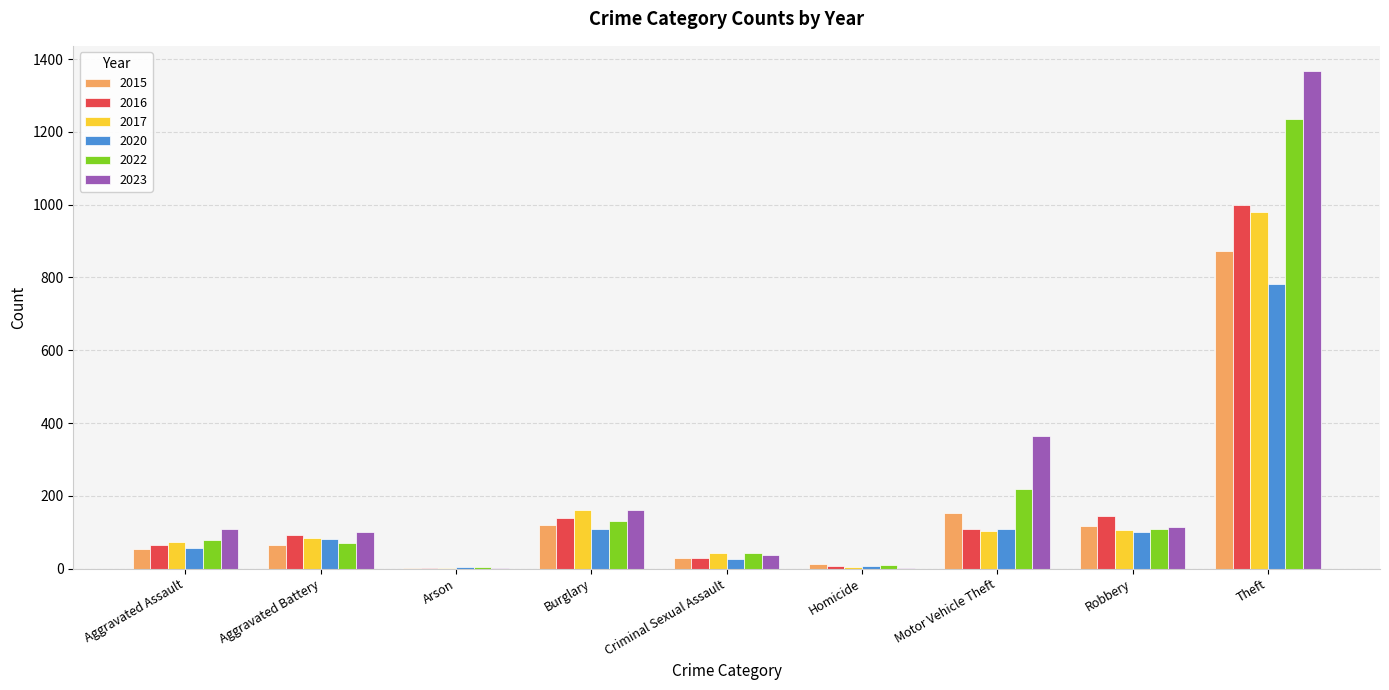

True or false: 2017 has a value of 72 at Aggravated Assault.

True